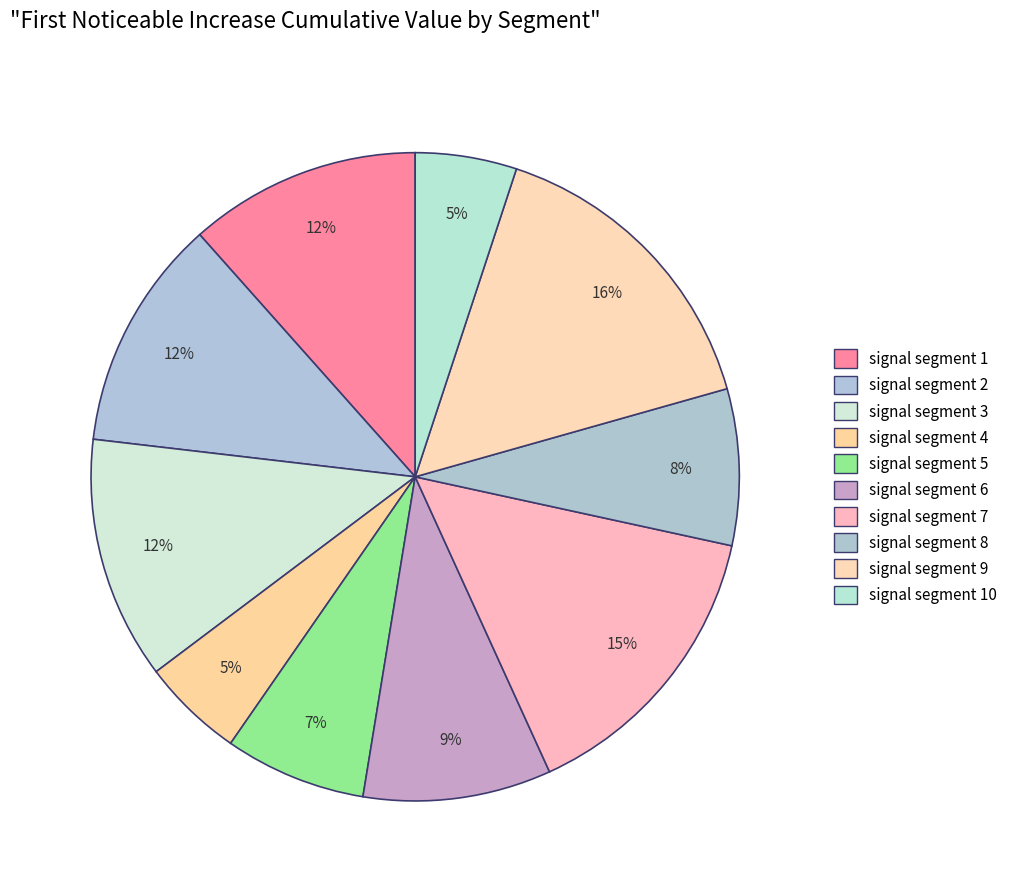

Count the number of slices in the pie.

10